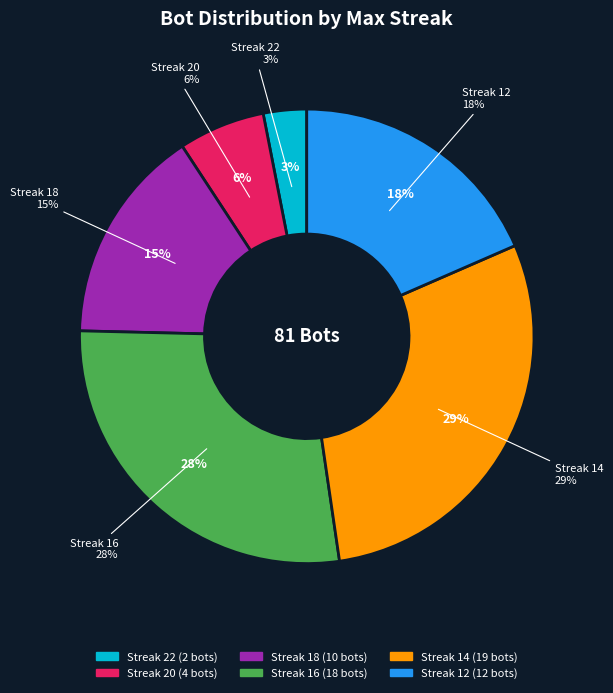

To the nearest percent, what is the difference between the largest and smallest slice percentages?

26%